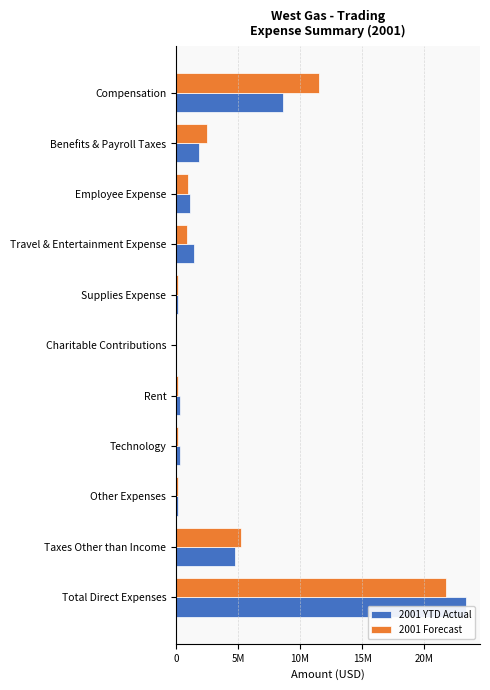

What is the maximum value shown in the chart?

23348090.1